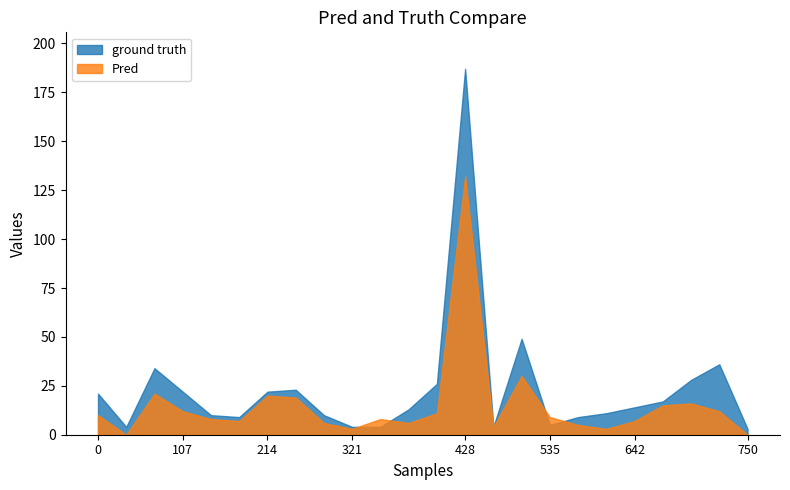

In failed, how many points are lower than both neighbors (excluding endpoints)?

6